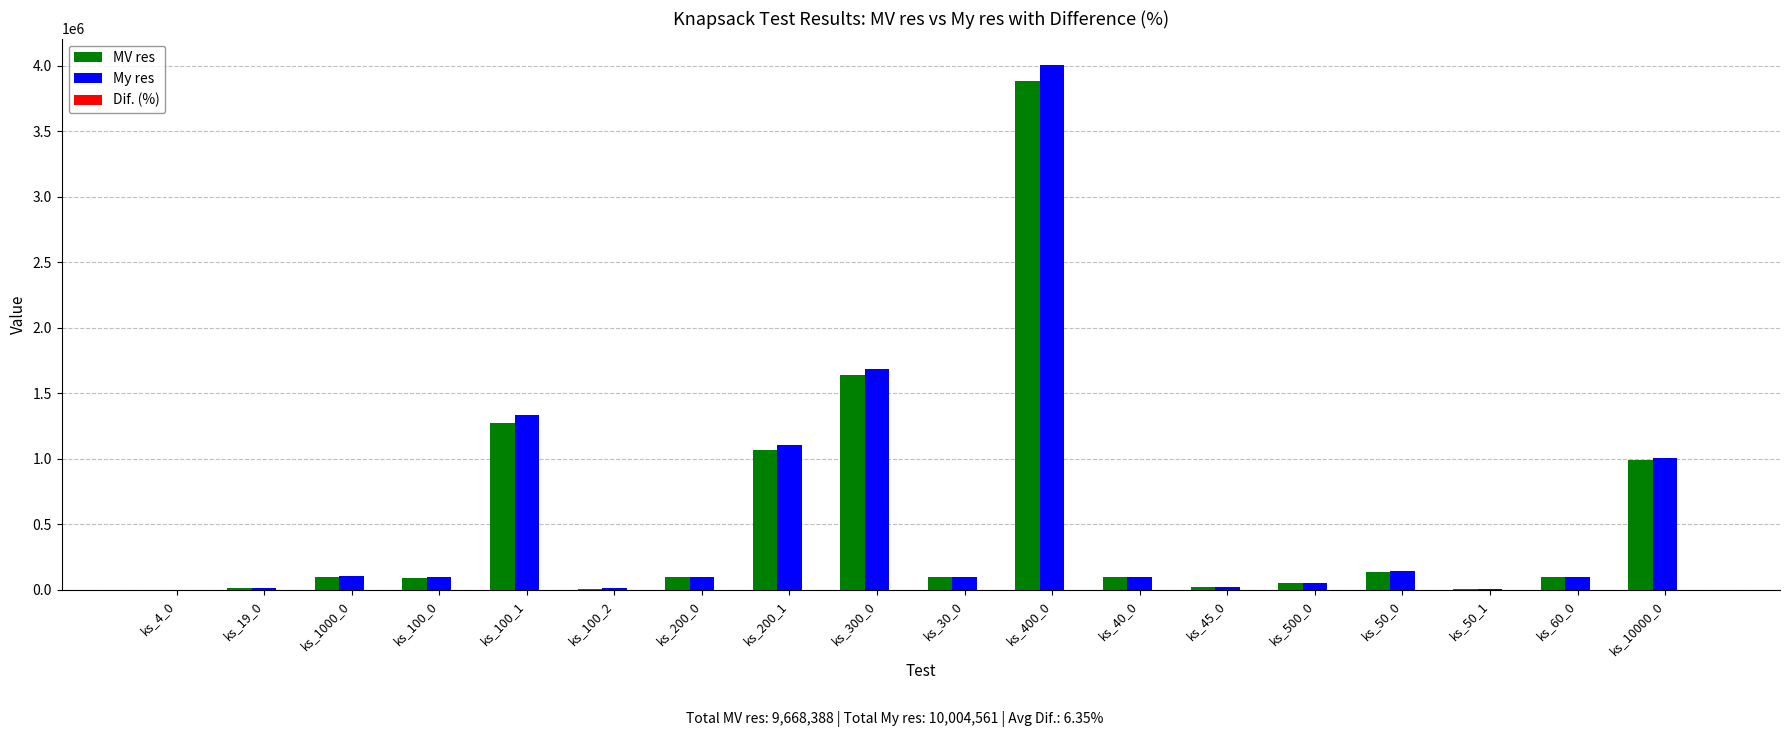

Read the My res value at ks_200_1.

1103604.0